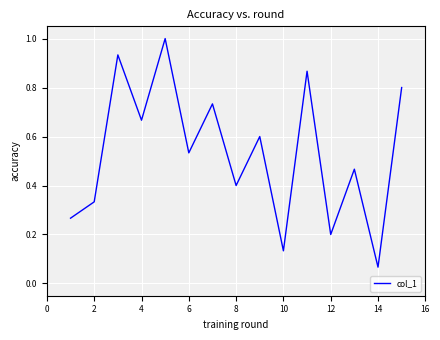

What is the maximum value shown in the chart?

1.0